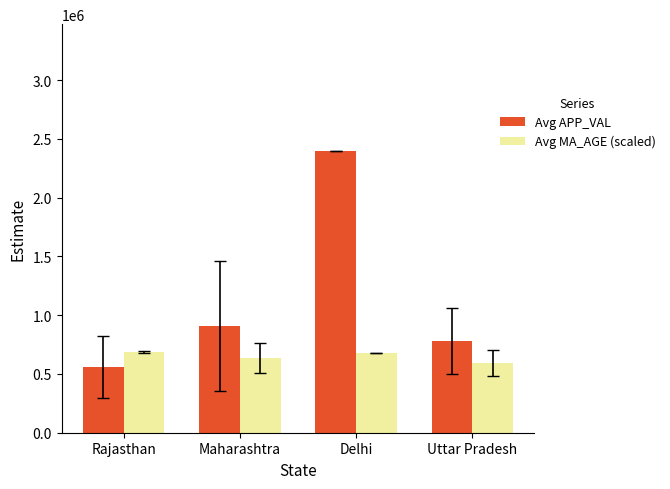

What is the spread (max minus min) of values at Uttar Pradesh?

192680.0